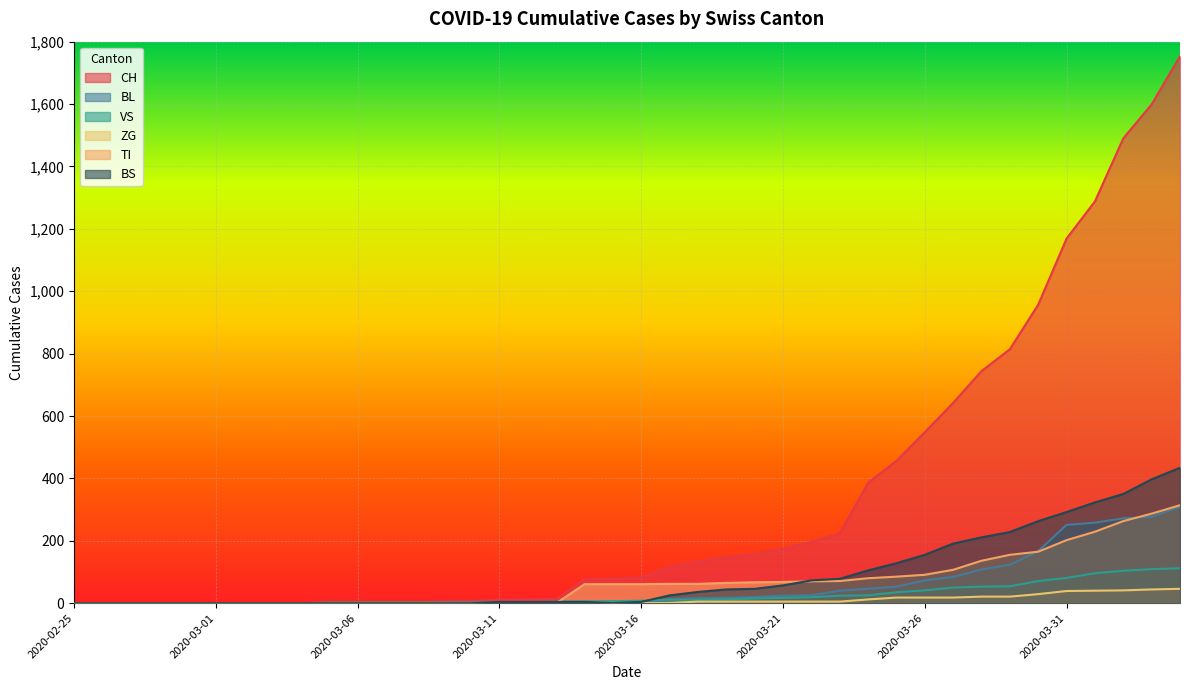

What value does the ZG series have at 2020-03-29?

21